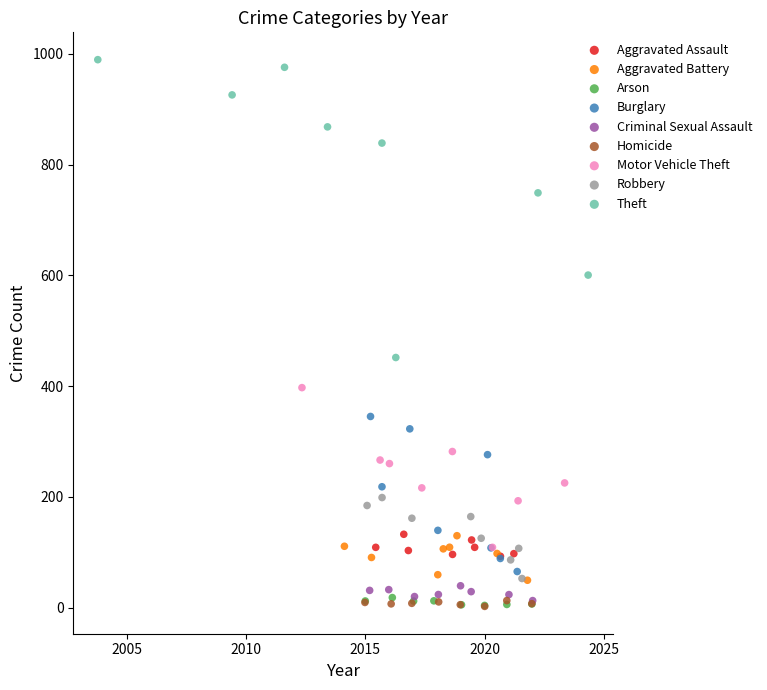

Which series contains the highest Y value?

Theft